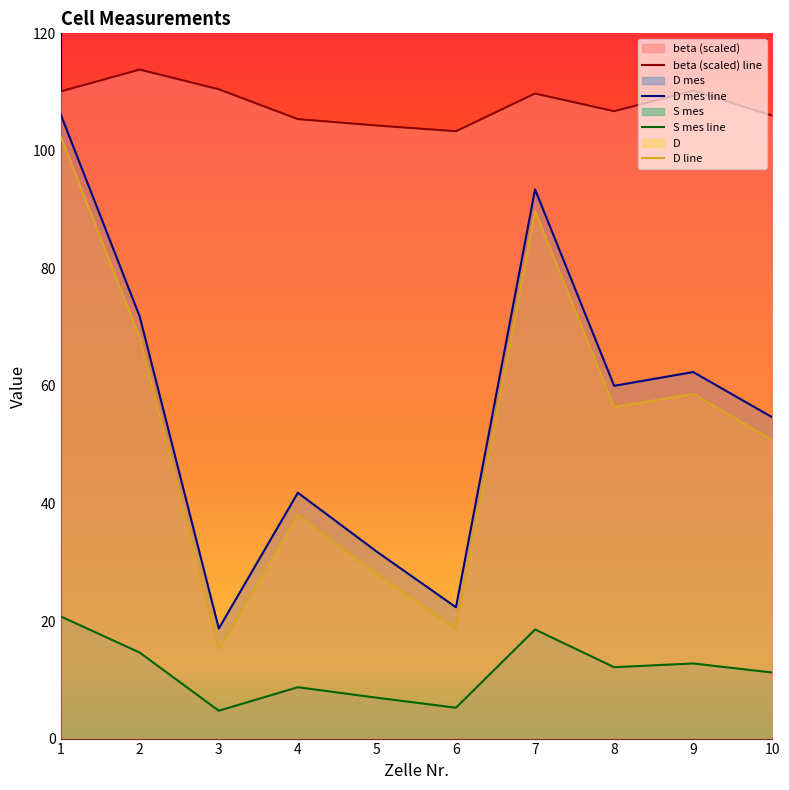

Which has a higher value, 8 or 2?

2